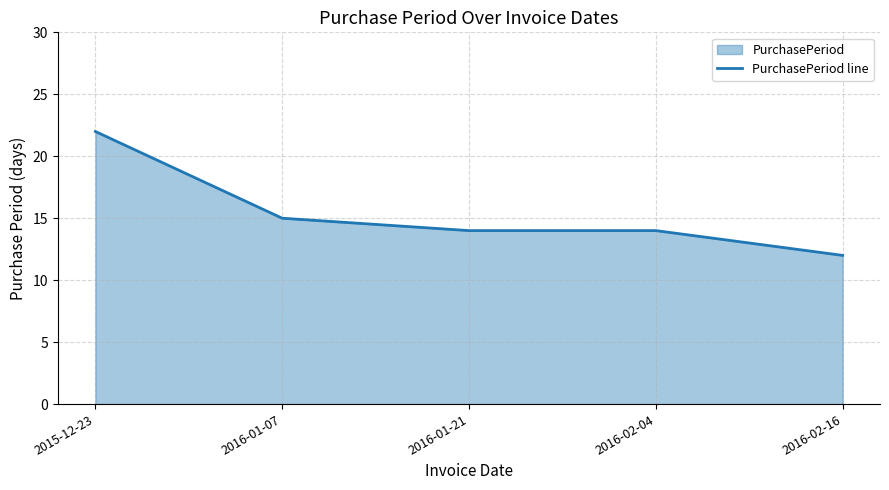

What is the approximate value at 2016-02-16?

12